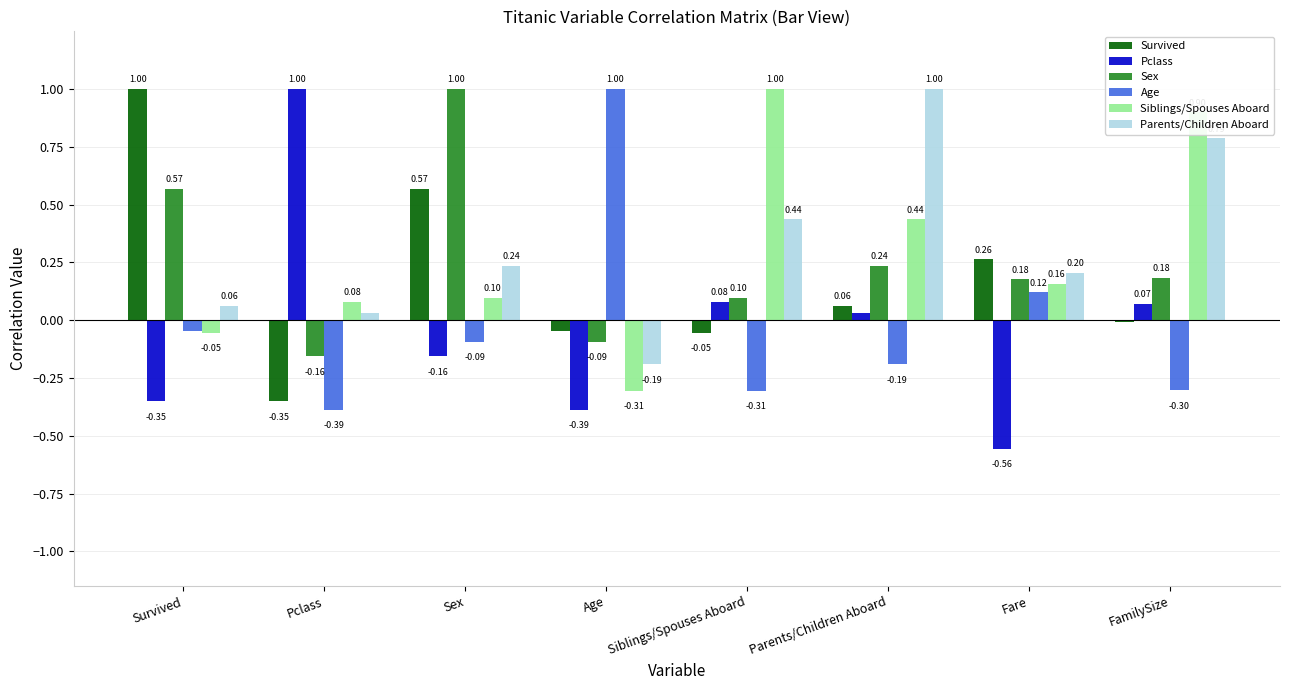

At which label does Age reach its peak?

Age